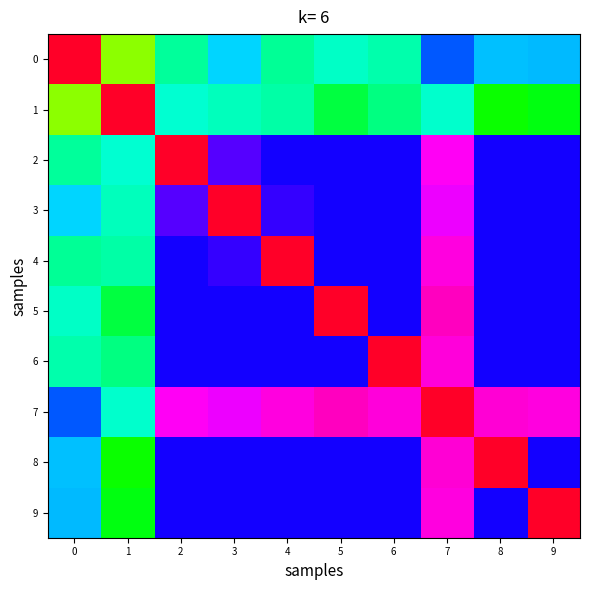

Between 3 and 7, which is larger?

3